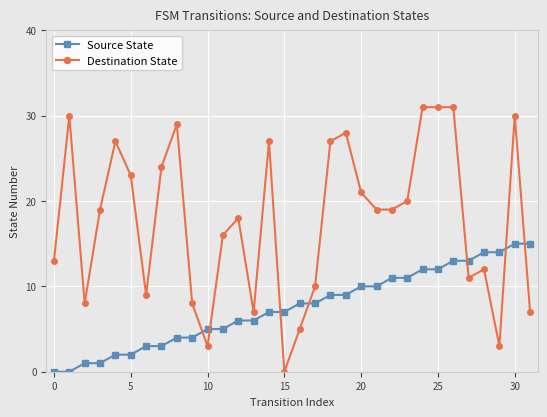

Rank the series by their maximum value, from lowest to highest.

Source State, Destination State